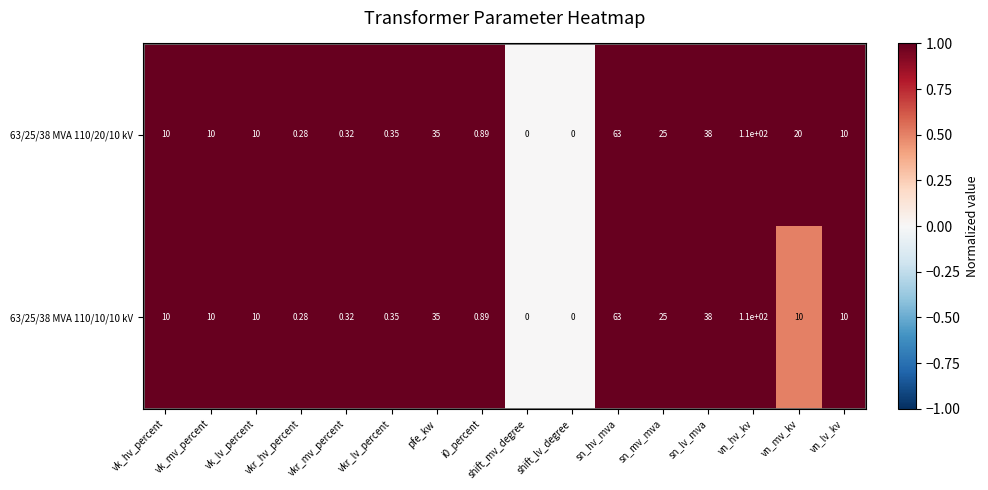

How many values in the 63/25/38 MVA 110/20/10 kV series are below 10?

6